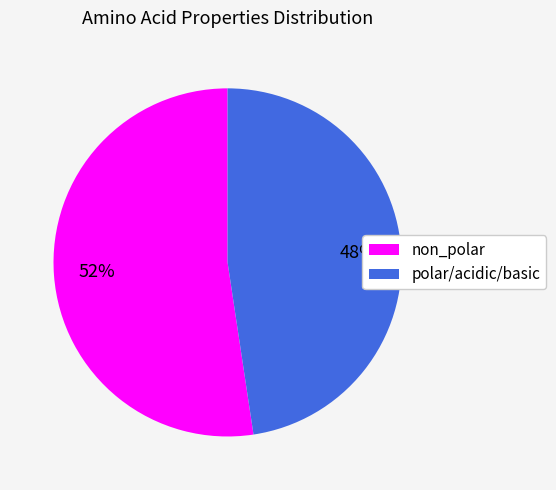

True or false: polar/acidic/basic accounts for 38% of the total.

False